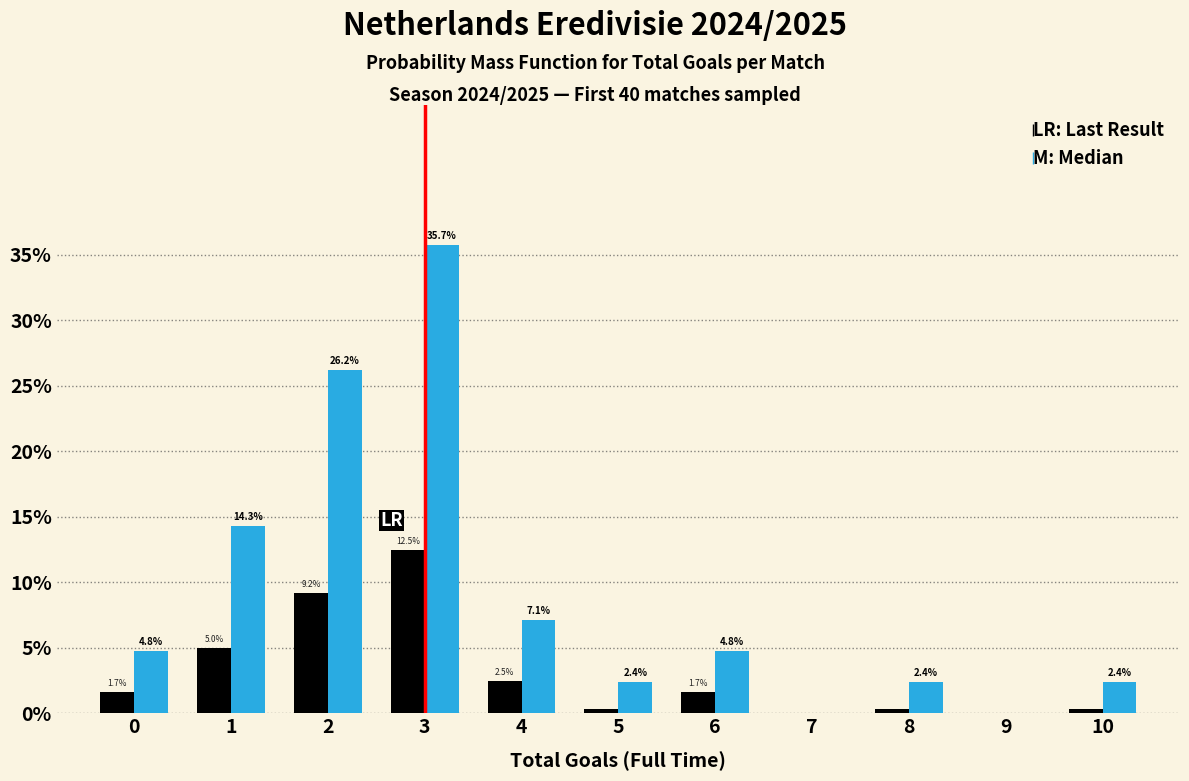

What is the maximum value shown in the chart?

35.7